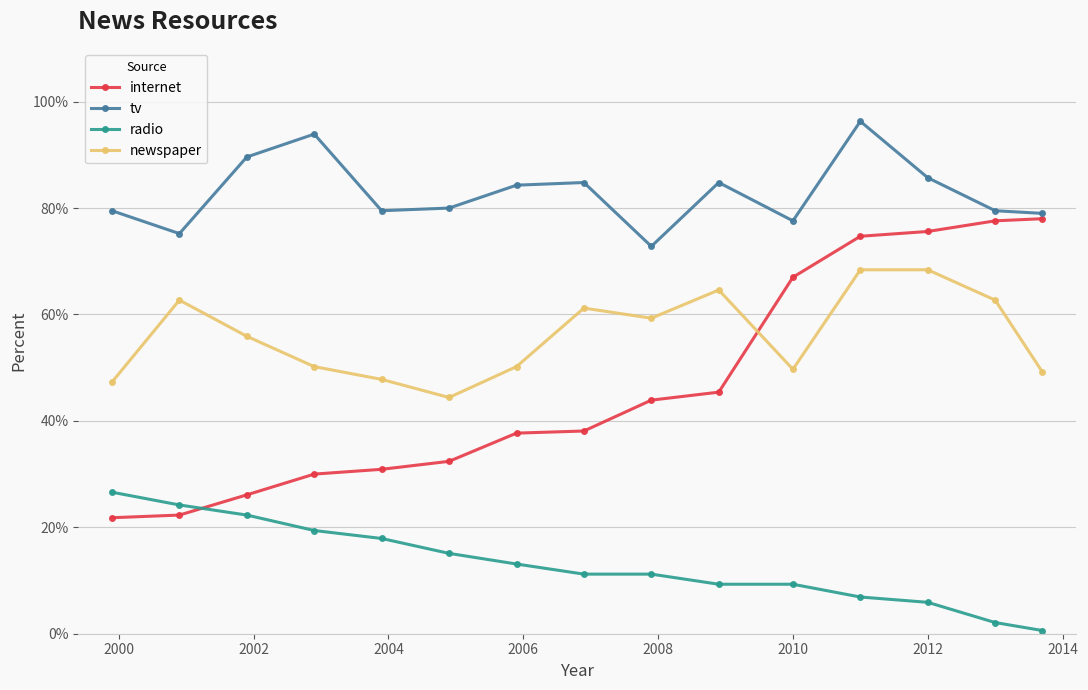

What is the maximum value for tv?

96.3